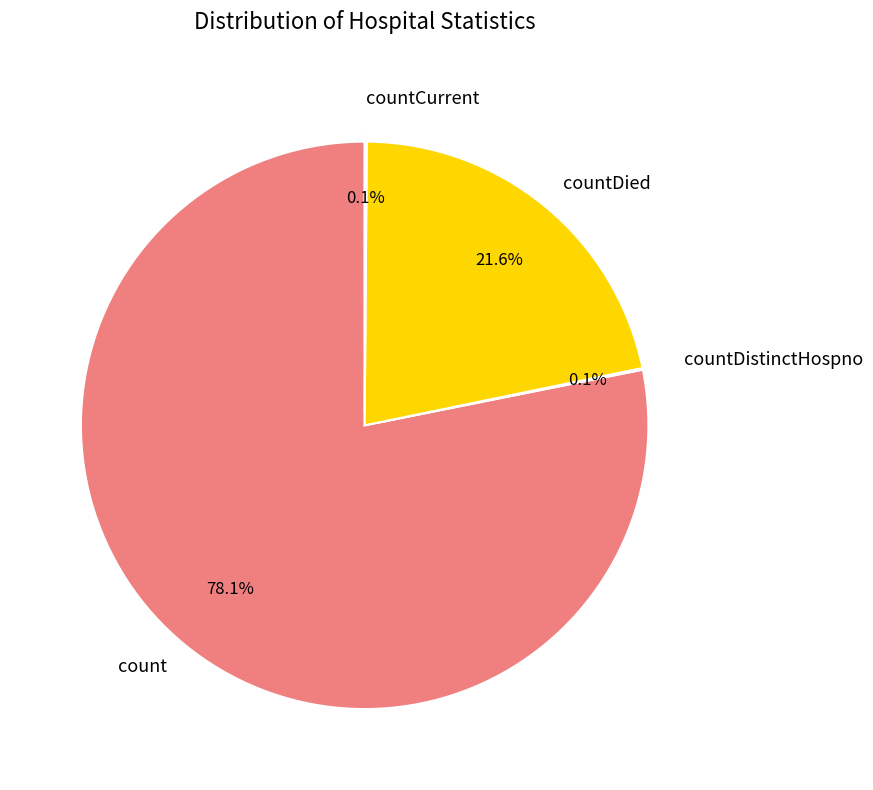

Which slice represents more than half of the pie?

count